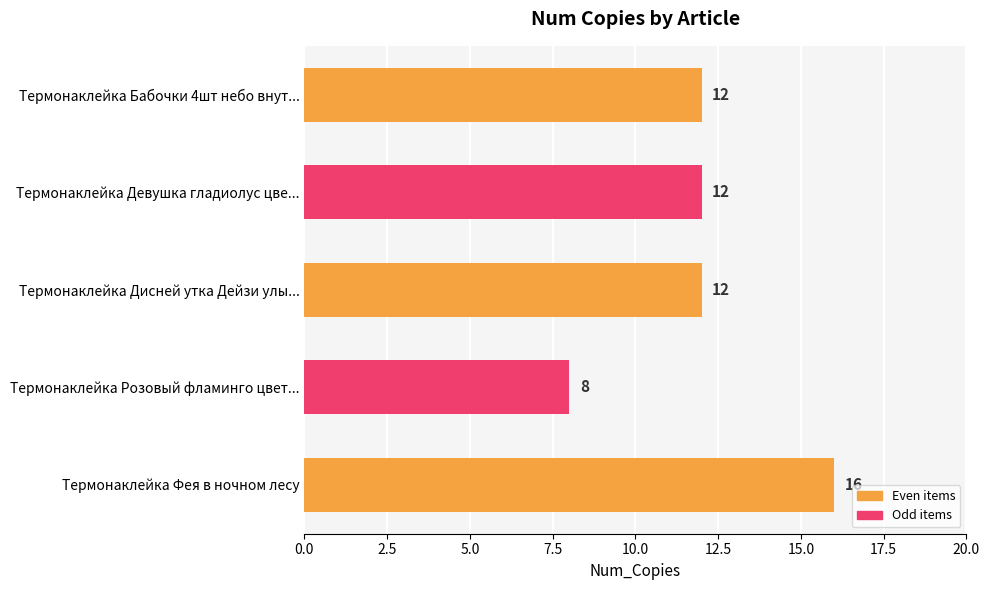

What is the sum of all values?

60